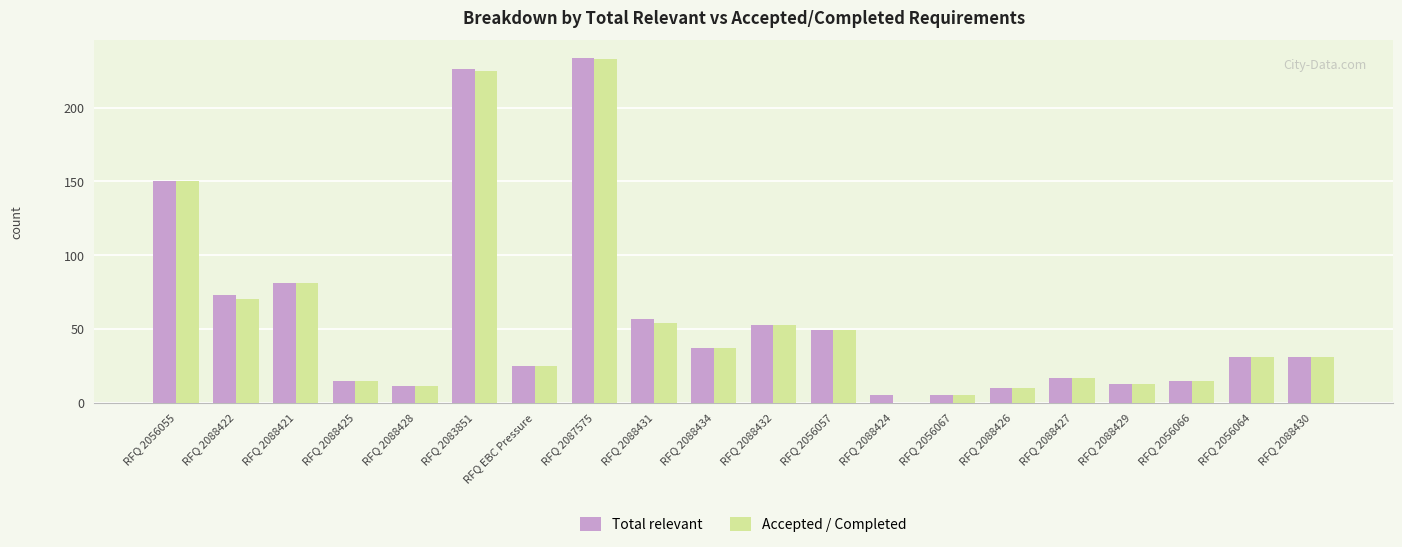

Reading right to left, transcribe all the data shown in this chart.

Total relevant: RFQ 2088430=31	RFQ 2056064=31	RFQ 2056066=15	RFQ 2088429=13	RFQ 2088427=17	RFQ 2088426=10	RFQ 2056067=5	RFQ 2088424=5	RFQ 2056057=49	RFQ 2088432=53	RFQ 2088434=37	RFQ 2088431=57	RFQ 2087575=234	RFQ EBC Pressure=25	RFQ 2083851=226	RFQ 2088428=11	RFQ 2088425=15	RFQ 2088421=81	RFQ 2088422=73	RFQ 2056055=150
Accepted / Completed: RFQ 2088430=31	RFQ 2056064=31	RFQ 2056066=15	RFQ 2088429=13	RFQ 2088427=17	RFQ 2088426=10	RFQ 2056067=5	RFQ 2088424=0	RFQ 2056057=49	RFQ 2088432=53	RFQ 2088434=37	RFQ 2088431=54	RFQ 2087575=233	RFQ EBC Pressure=25	RFQ 2083851=225	RFQ 2088428=11	RFQ 2088425=15	RFQ 2088421=81	RFQ 2088422=70	RFQ 2056055=150